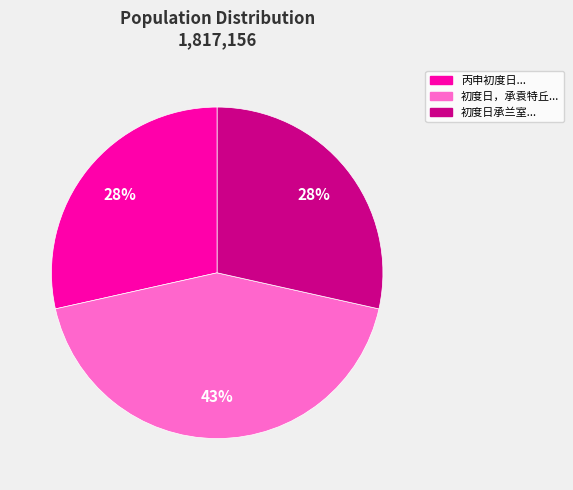

Is there any slice that represents more than half of the pie?

No